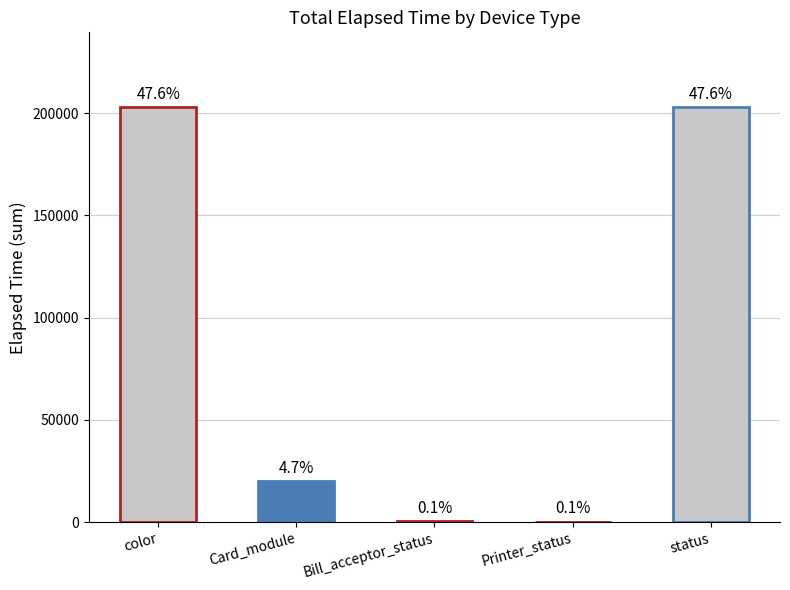

Rank the categories by value from lowest to highest.

Printer_status, Bill_acceptor_status, Card_module, color, status